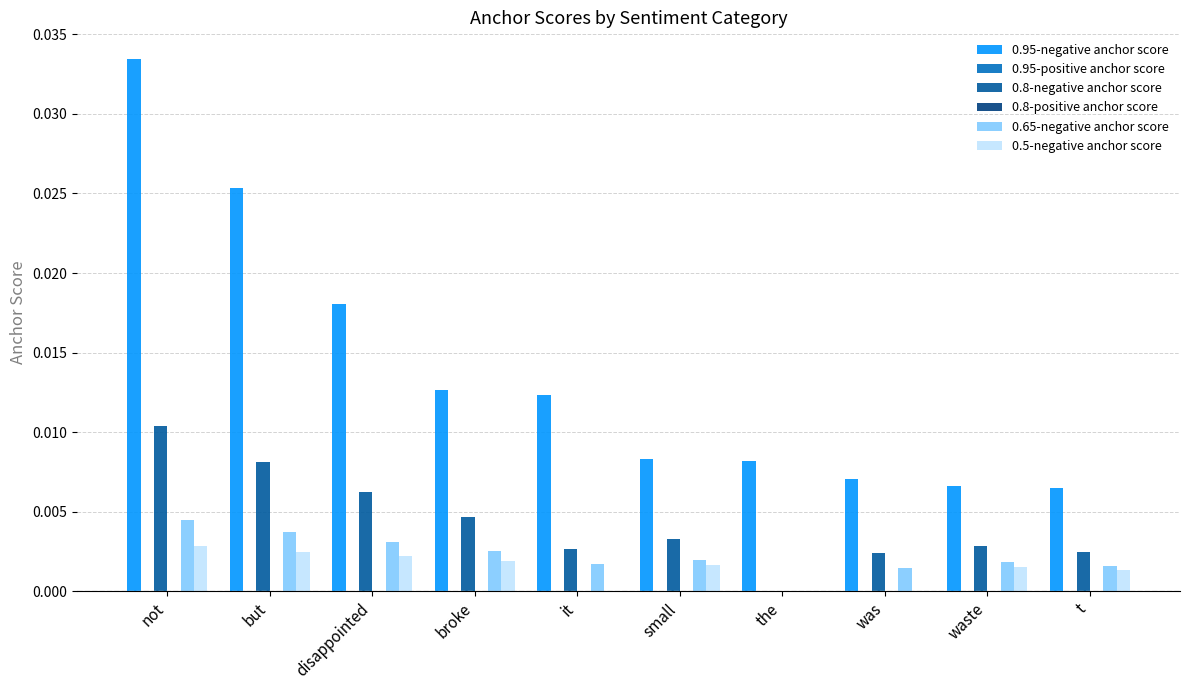

Between the and t, which is larger?

the